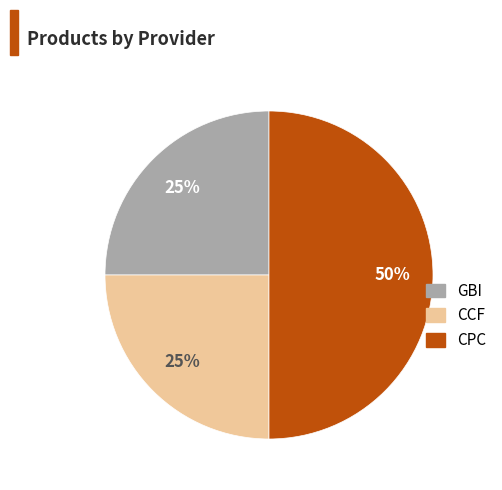

To the nearest percent, what is the difference between the largest and smallest slice percentages?

25%